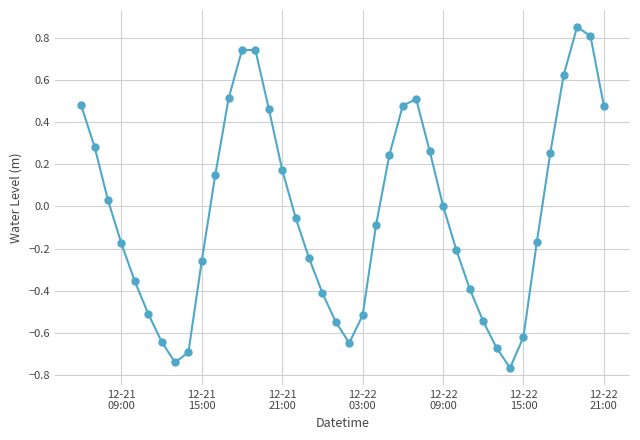

How many points are lower than both their immediate neighbors (excluding endpoints)?

3